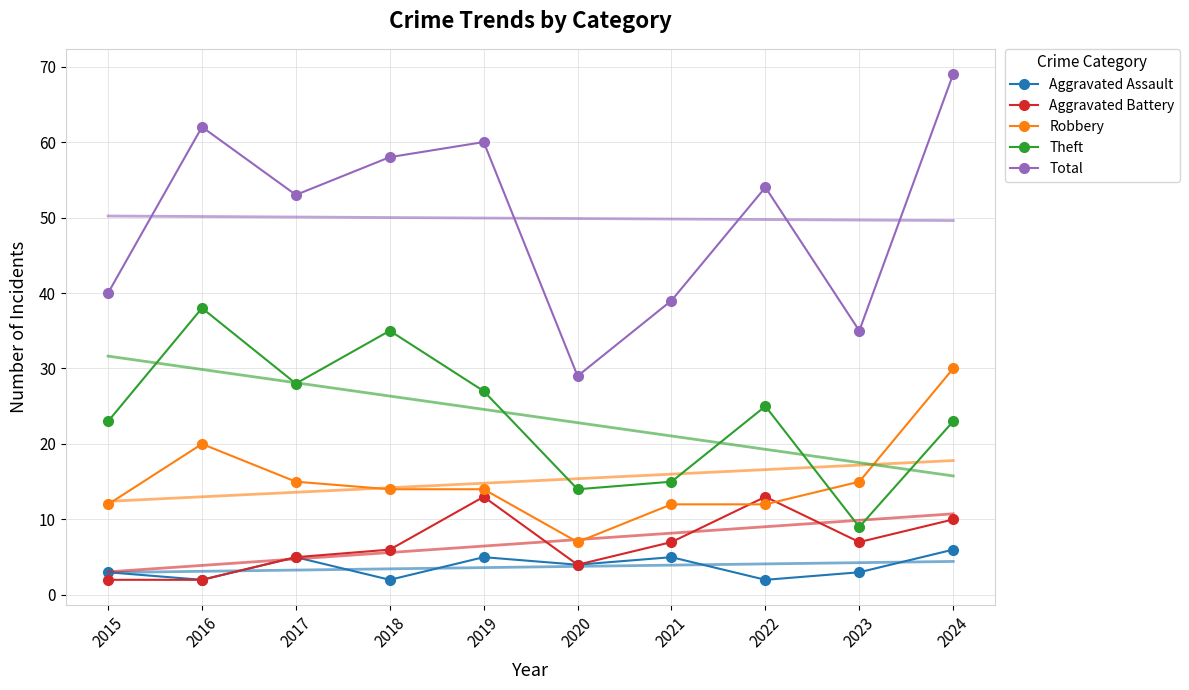

At which category does Robbery reach its first local peak?

2016